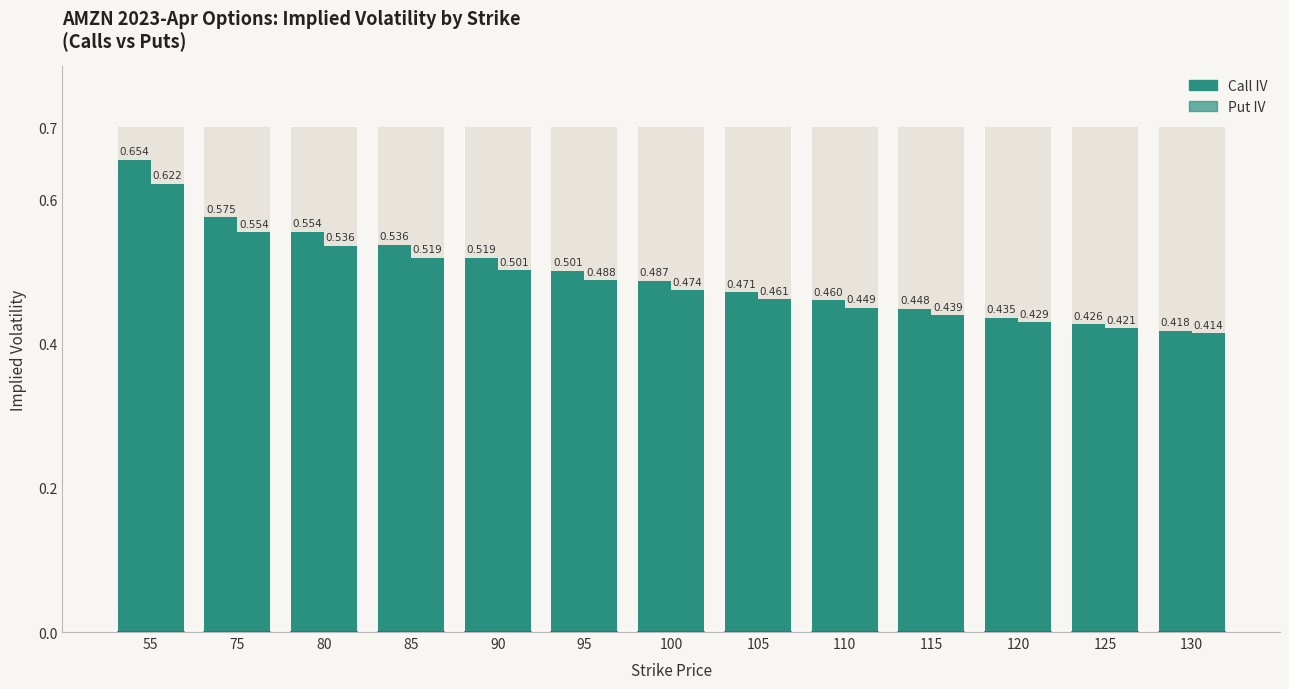

Which series has the largest total across all categories?

Call IV